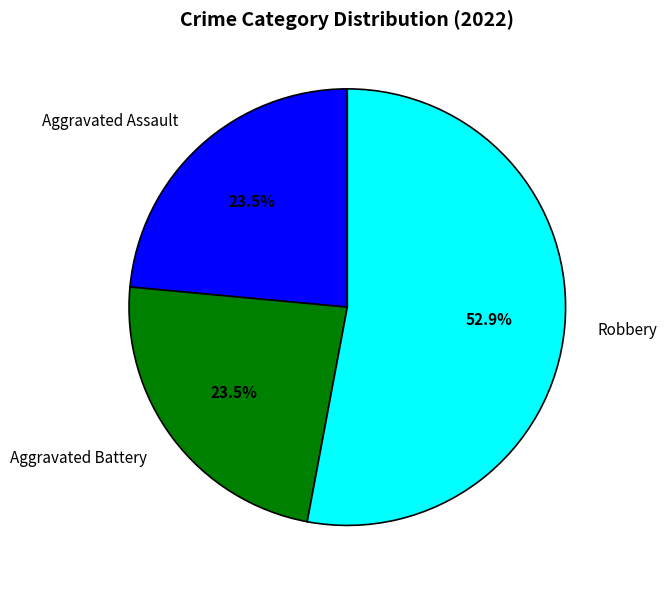

Do Robbery and Aggravated Assault together represent more than half of the pie?

Yes